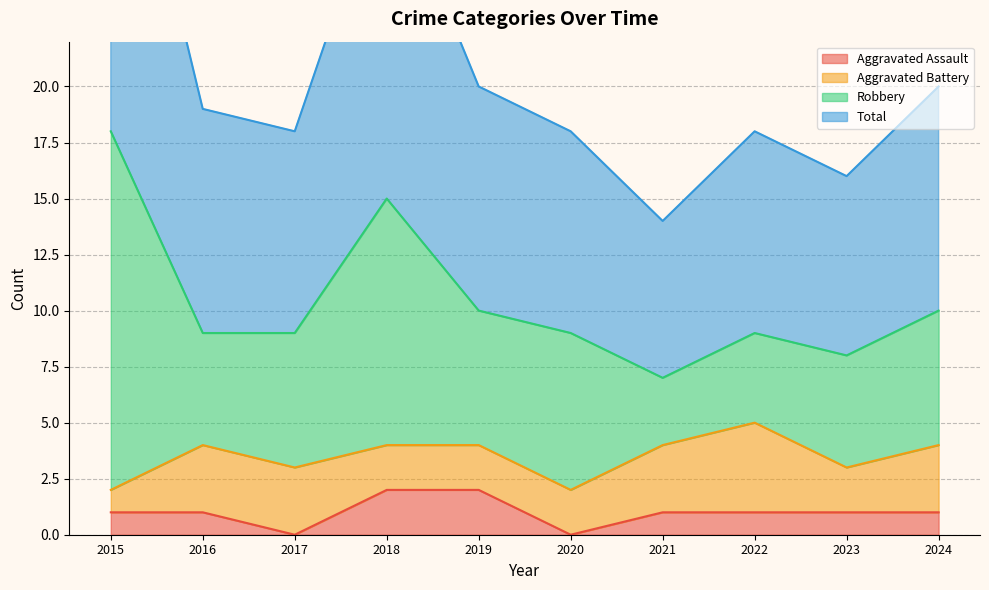

The value of Aggravated Assault at 2015 is 0. True or false?

False